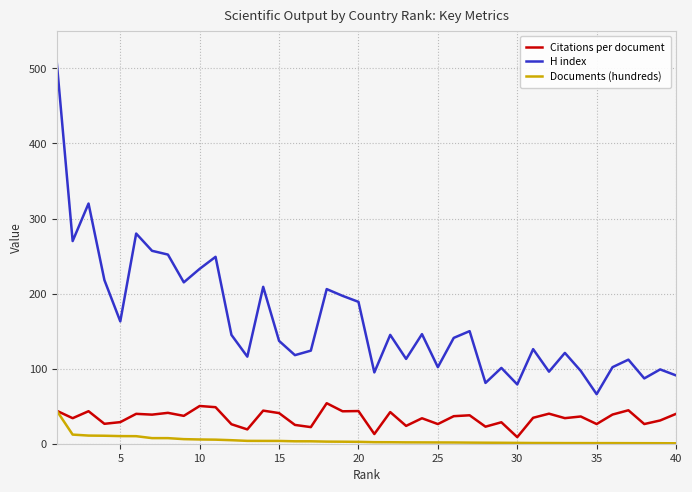

True or false: Citations per document has more than 0 points higher than both neighbors.

True